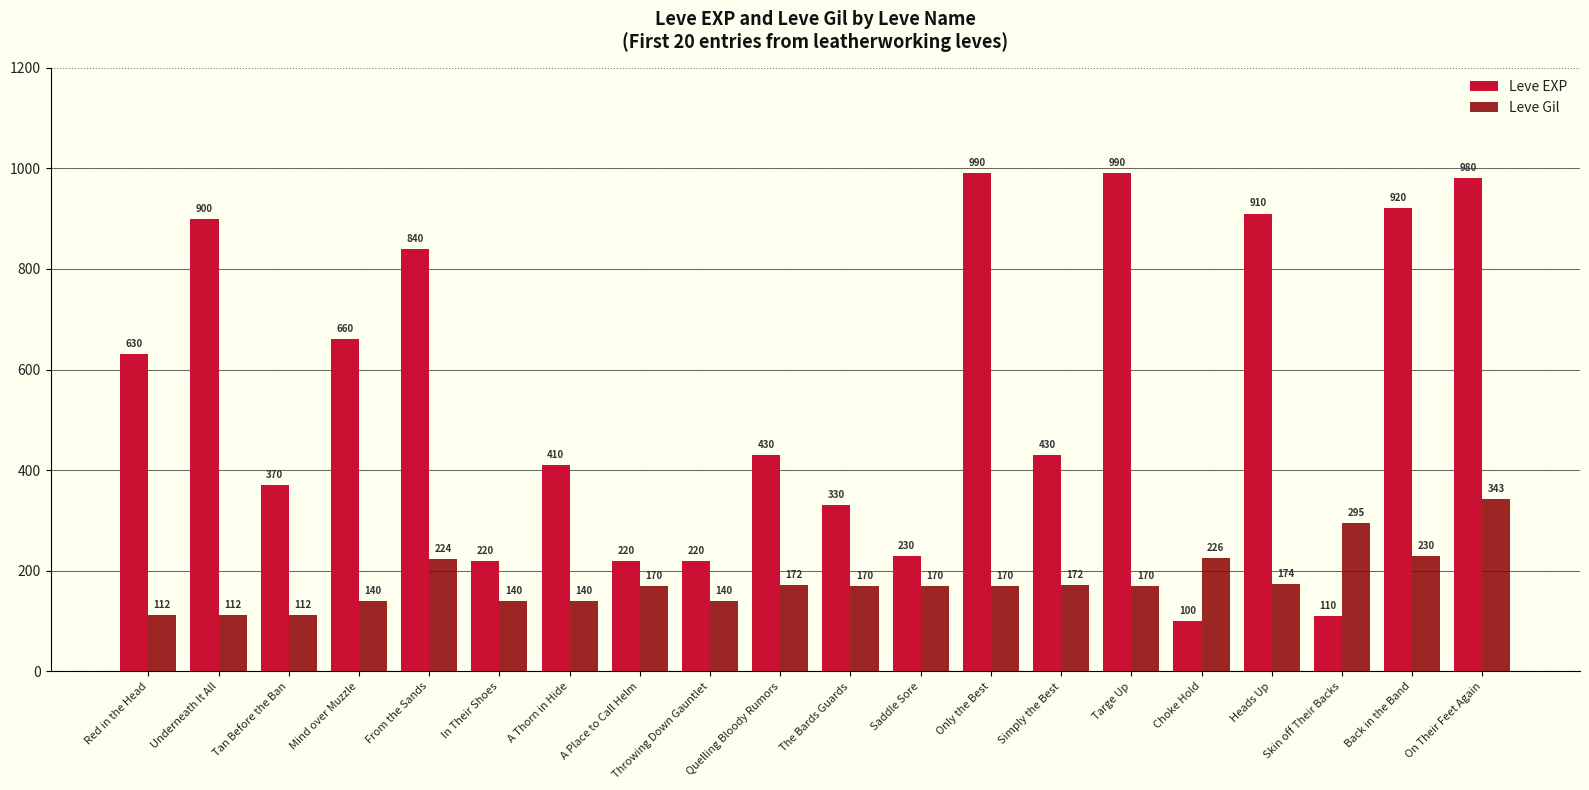

List the series in order of their peak value, lowest first.

Leve Gil, Leve EXP